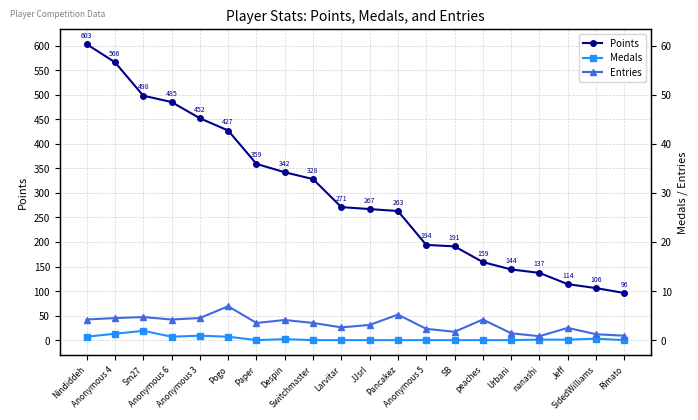

What is the value of the Entries point at the 19th from the left?

12